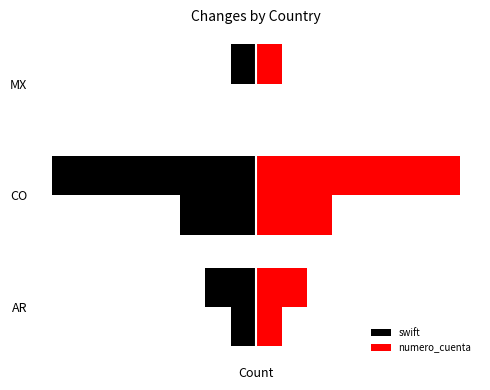

List the labels in order of numero_cuenta value, largest first.

CO, AR, MX